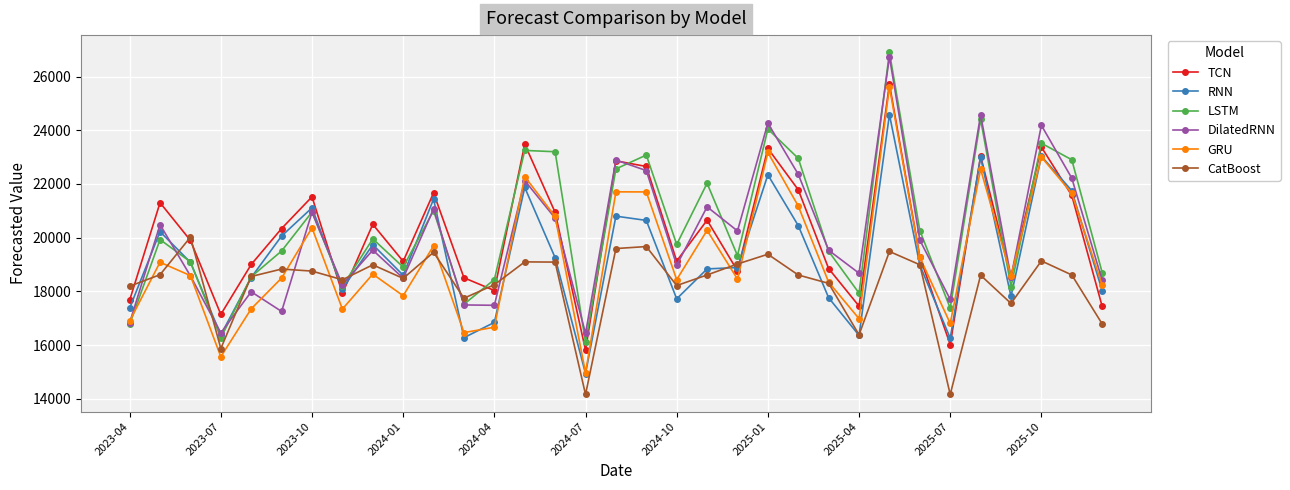

What is the lowest value of the RNN series?

14937.7